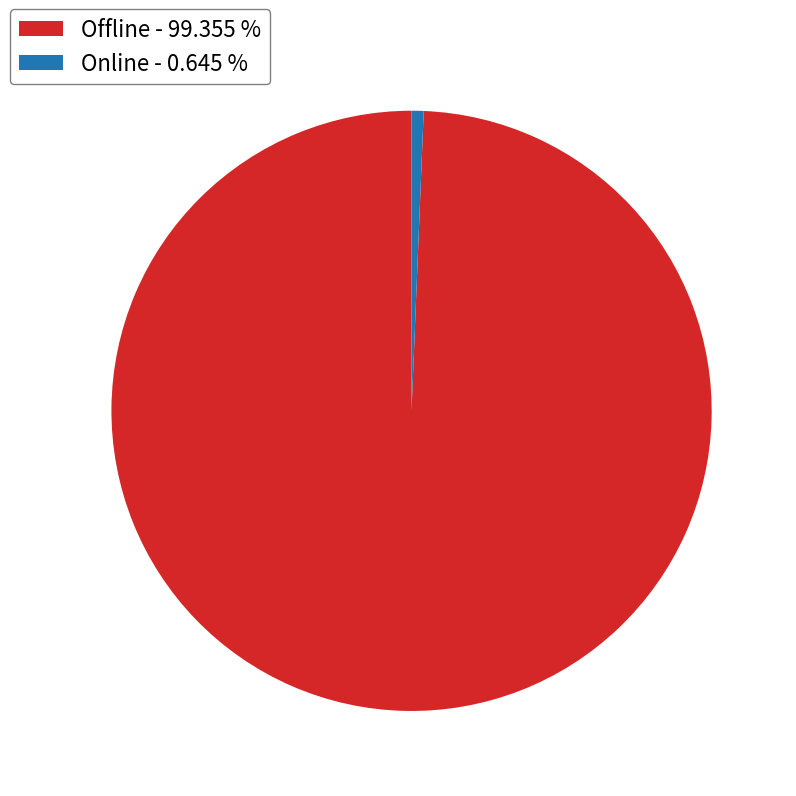

True or false: Online accounts for 1% of the total.

True